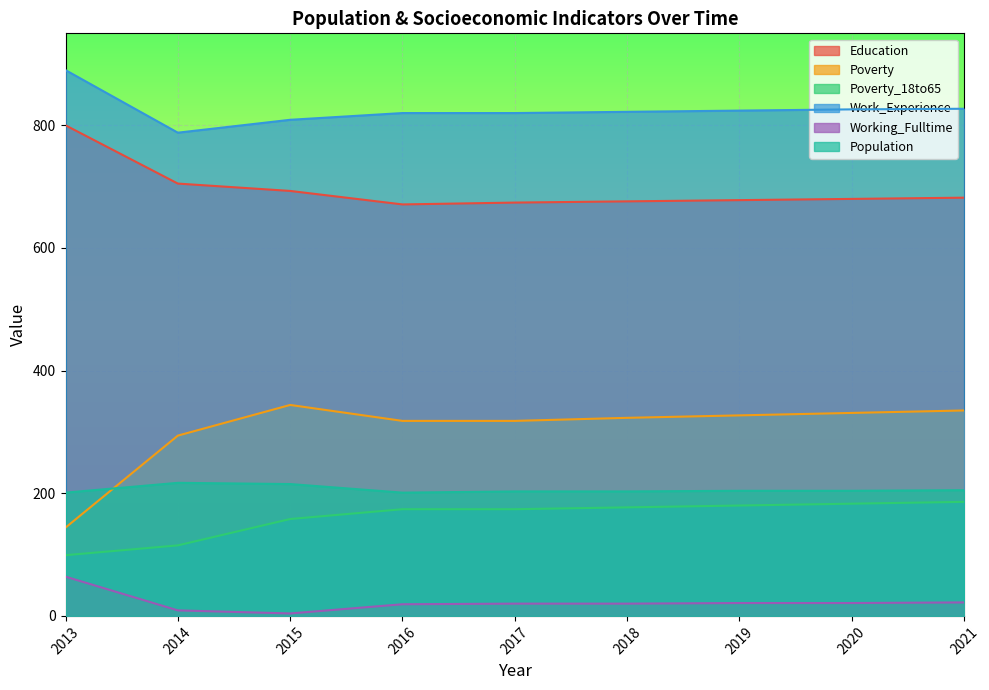

Reading left to right, list all the values displayed in this chart.

Education: 2013=800	2014=705	2015=693	2016=671	2017=674	2018=676	2019=678	2020=680	2021=682
Poverty: 2013=144	2014=294	2015=344	2016=318	2017=318	2018=323	2019=327	2020=331	2021=335
Poverty_18to65: 2013=99	2014=115	2015=158	2016=174	2017=174	2018=177	2019=180	2020=183	2021=186
Work_Experience: 2013=890	2014=788	2015=809	2016=820	2017=820	2018=822	2019=824	2020=826	2021=827
Working_Fulltime: 2013=64	2014=9	2015=4	2016=19	2017=20	2018=20	2019=21	2020=21	2021=22
Population: 2013=201	2014=217	2015=215	2016=201	2017=203	2018=203	2019=204	2020=204	2021=205